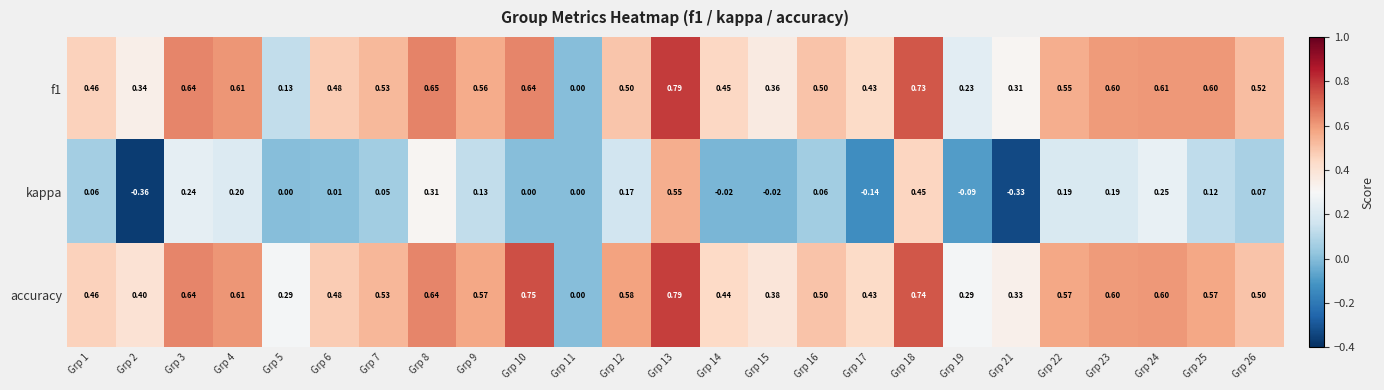

Is the value of f1 at Grp 16 greater than the value of kappa at Grp 14?

Yes